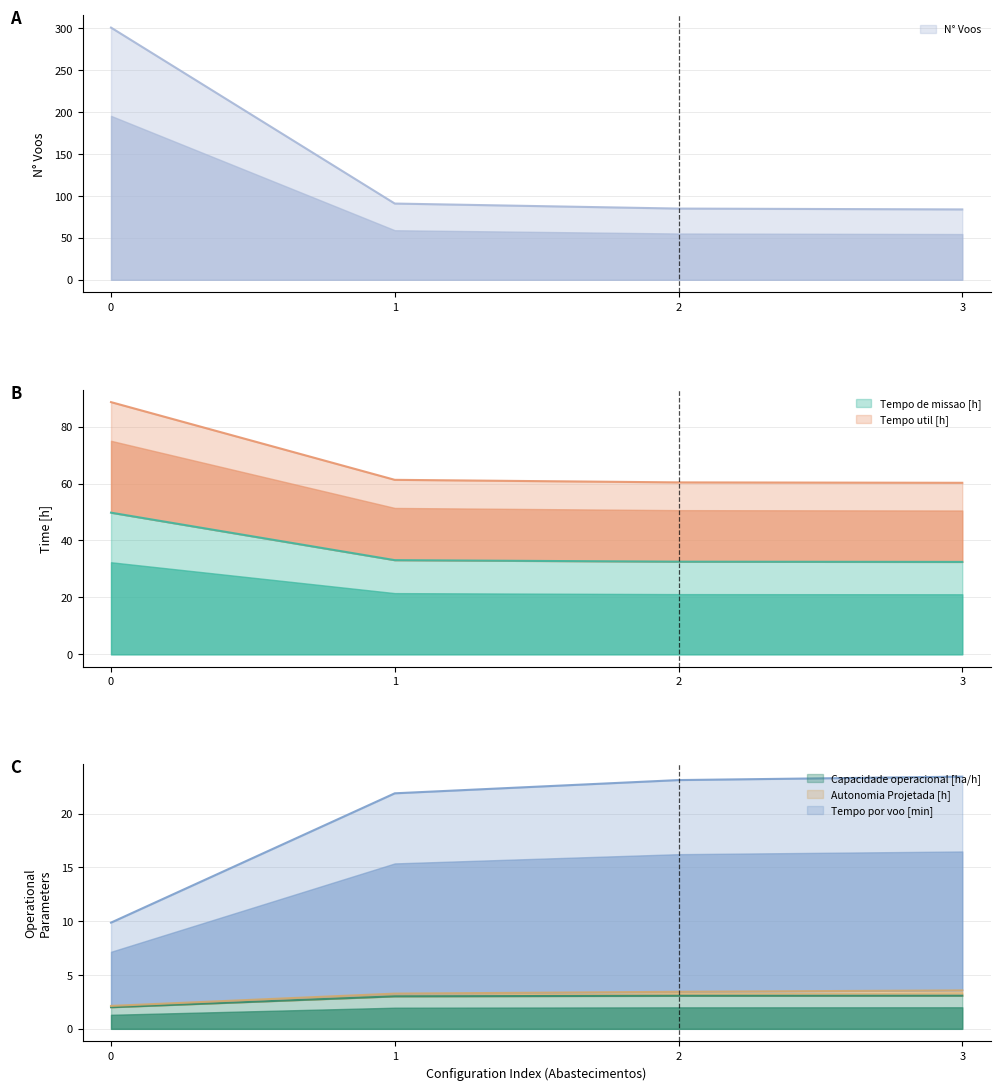

How many data points in Tempo por voo [min] are less than 23?

2